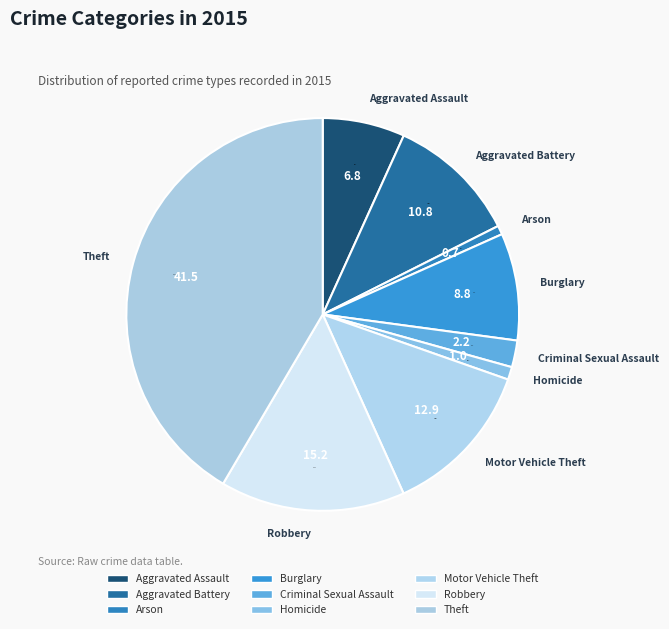

True or false: Burglary accounts for 9% of the total.

True